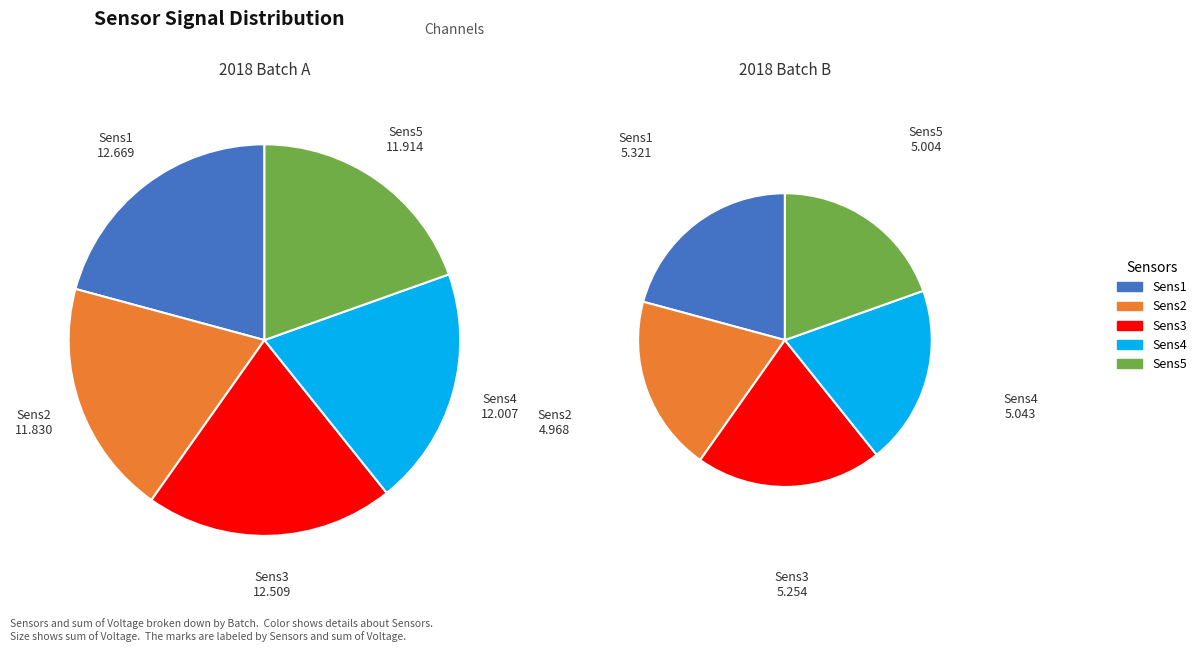

Do 7 and 16 together represent more than half of the pie?

No